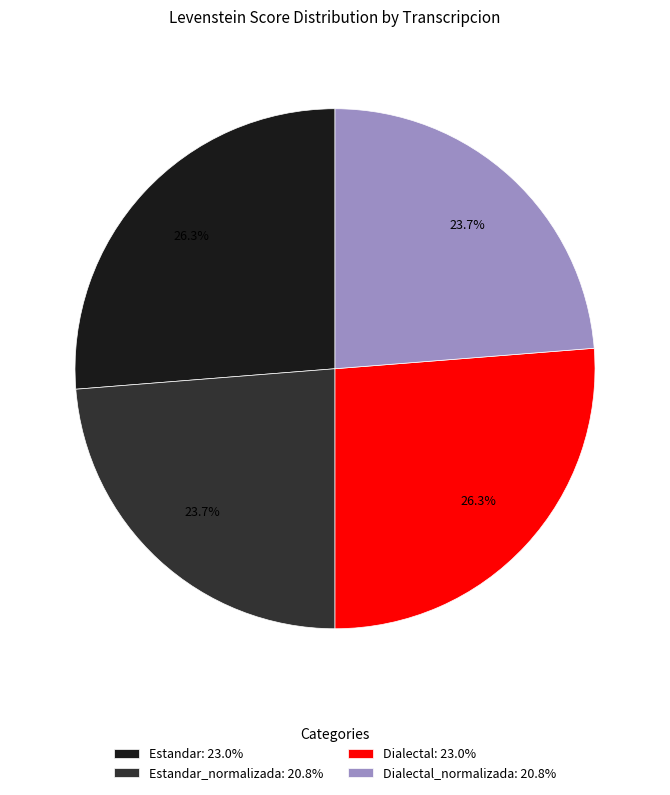

Is the sum of Dialectal_normalizada: 20.8% and Estandar_normalizada: 20.8% greater than half?

No